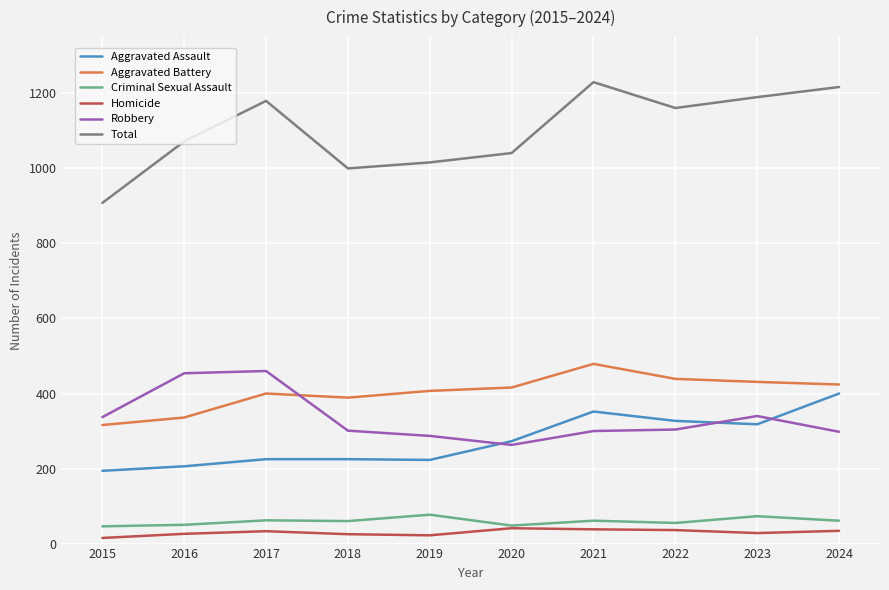

What is the maximum value shown in the chart?

1230